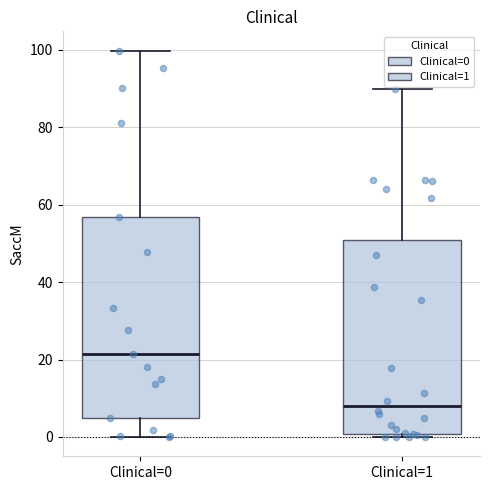

Reading left to right, transcribe this box plot: for each box, give where its median line is, the range the box spans, and where its two whiskers end, as read against the y-axis. The values are not printed on the chart, so give them approximately, as read against the axis.

Clinical=0: median 22, box 4 to 56, whiskers 0 to 100
Clinical=1: median 8, box 0 to 50, whiskers 0 (just below the box's lower edge) to 90